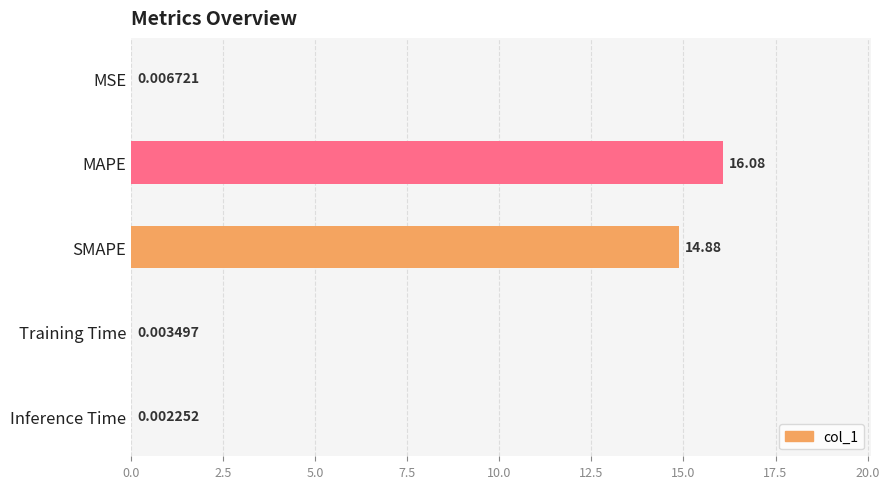

What is the change in value from MSE to SMAPE?

+14.9